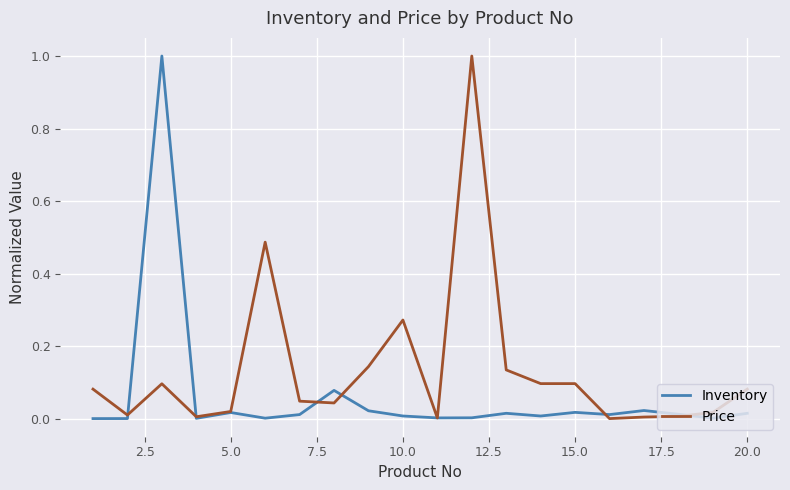

In Price, how many points are higher than both neighbors (excluding endpoints)?

4